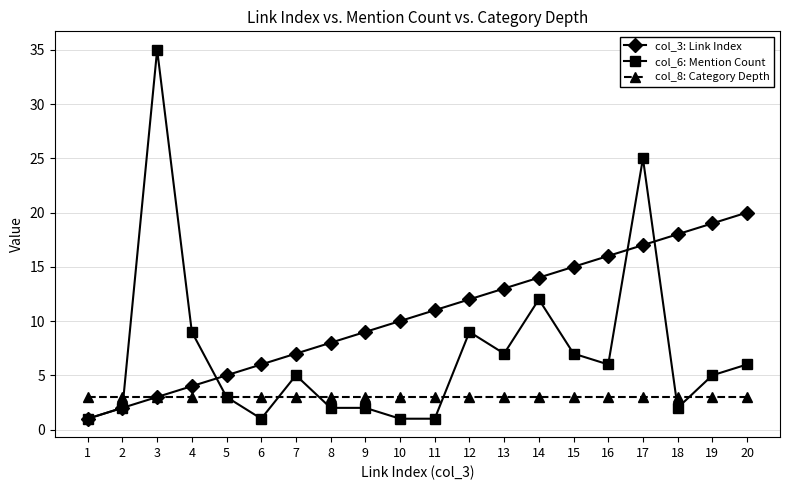

Is it true that col_8: Category Depth equals 3 at 2?

True